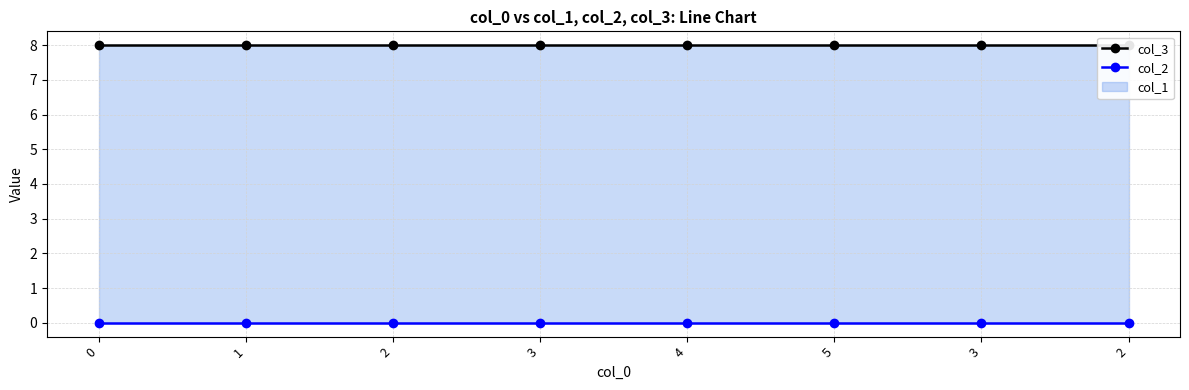

True or false: col_3 and col_2 intersect in this chart.

False